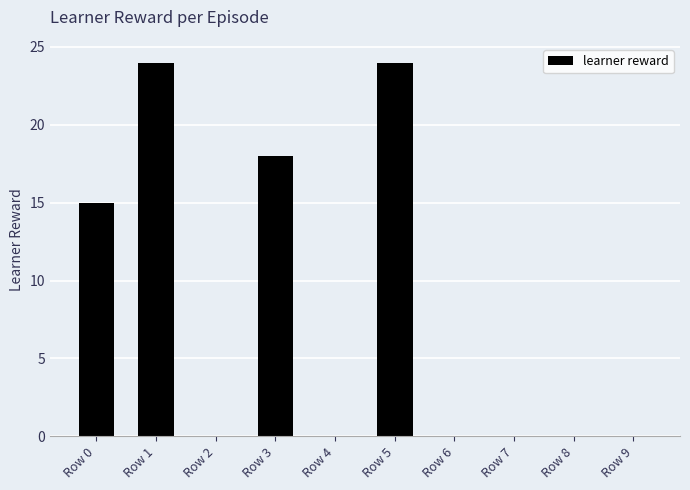

Reading right to left, extract all data points from this chart.

Row 9=0	Row 8=0	Row 7=0	Row 6=0	Row 5=24	Row 4=0	Row 3=18	Row 2=0	Row 1=24	Row 0=15